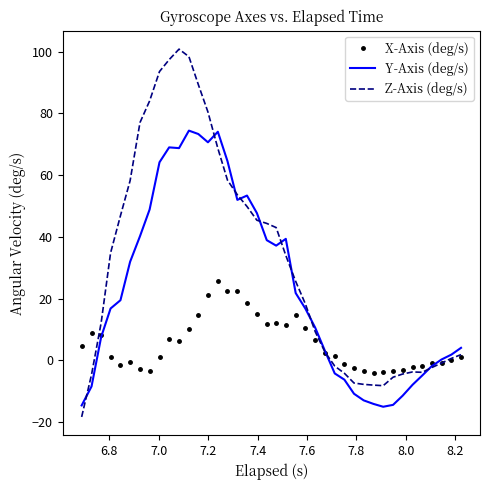

List the series in order of their overall mean, lowest first.

X-Axis (deg/s), Y-Axis (deg/s), Z-Axis (deg/s)